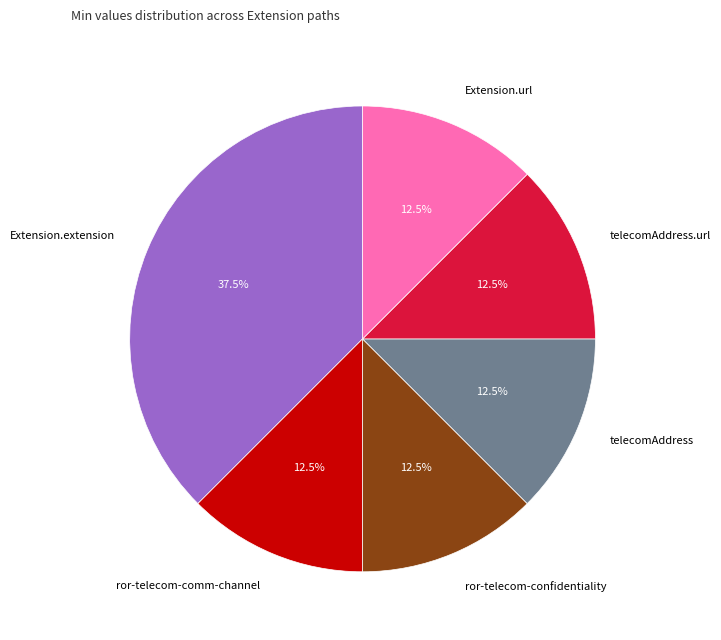

Which slice is the largest?

Extension.extension